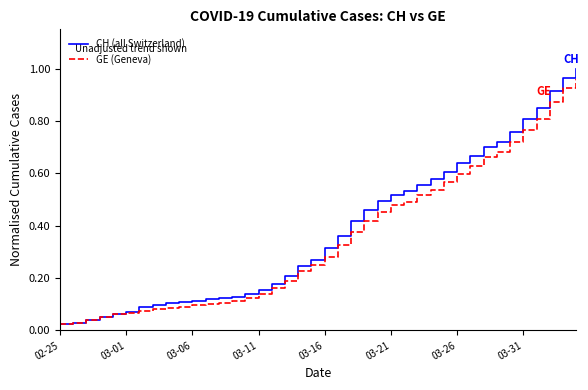

Which series has the largest range (max minus min)?

CH (all Switzerland)